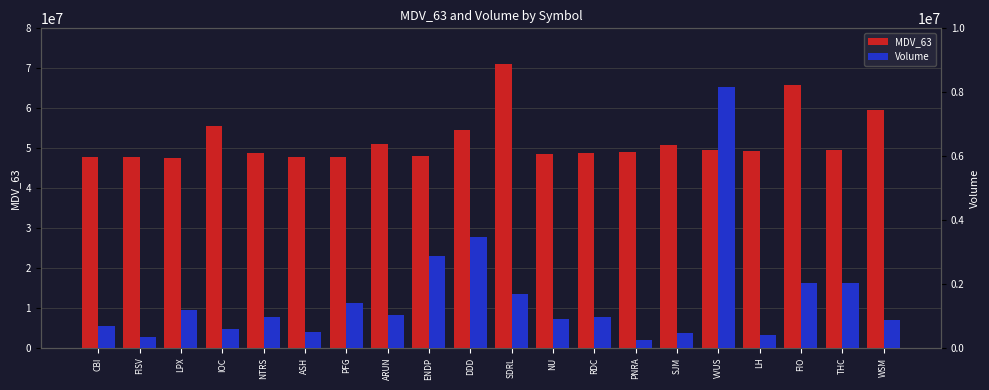

Reading left to right, what are all the values shown in this chart?

MDV_63: 47713524	47746788	47399330	55538300	48649240	47697524	47878340	51080156	48013960	54608024	70984650	48578490	48793770	48933336	50668410	49451540	49215628	65683950	49612944	59528130
Volume: 678995	329547	1166019	595857	965107	482388	1393326	1018301	2855436	3460195	1666711	889904	962068	230108	456306	8172369	402673	2018061	2019372	875301